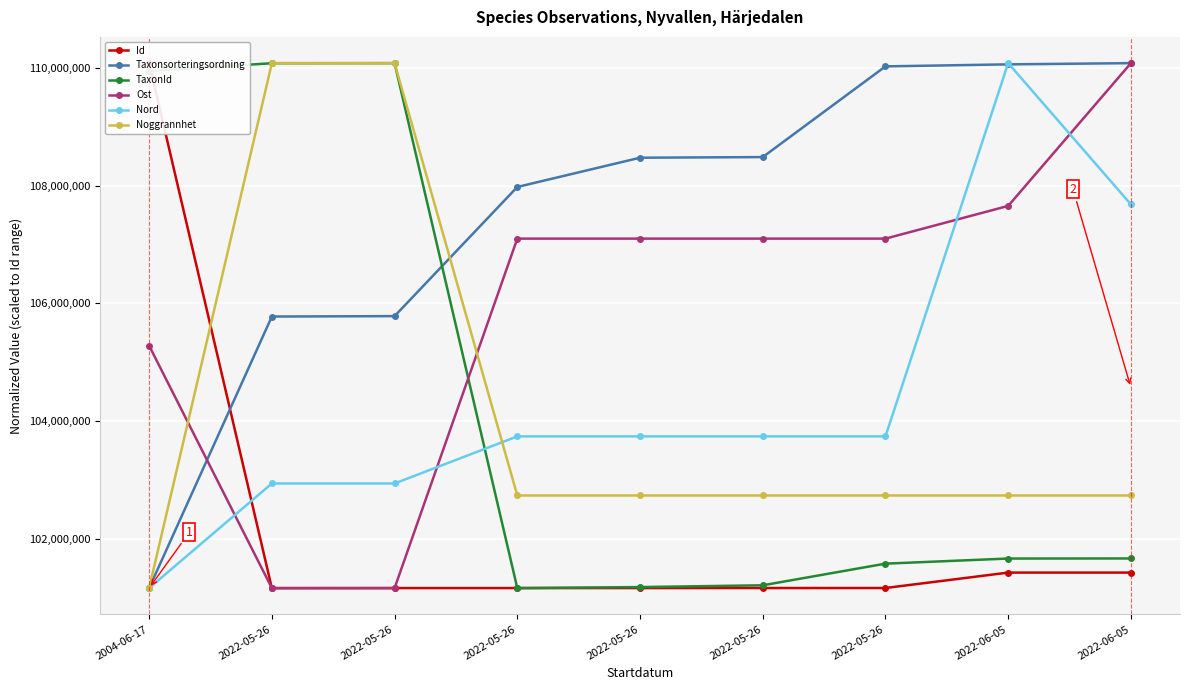

How many lines are shown in the chart?

6